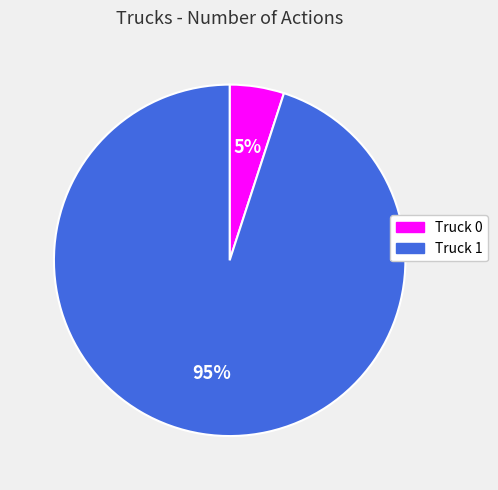

Does Truck 0 represent more than half of the total?

No